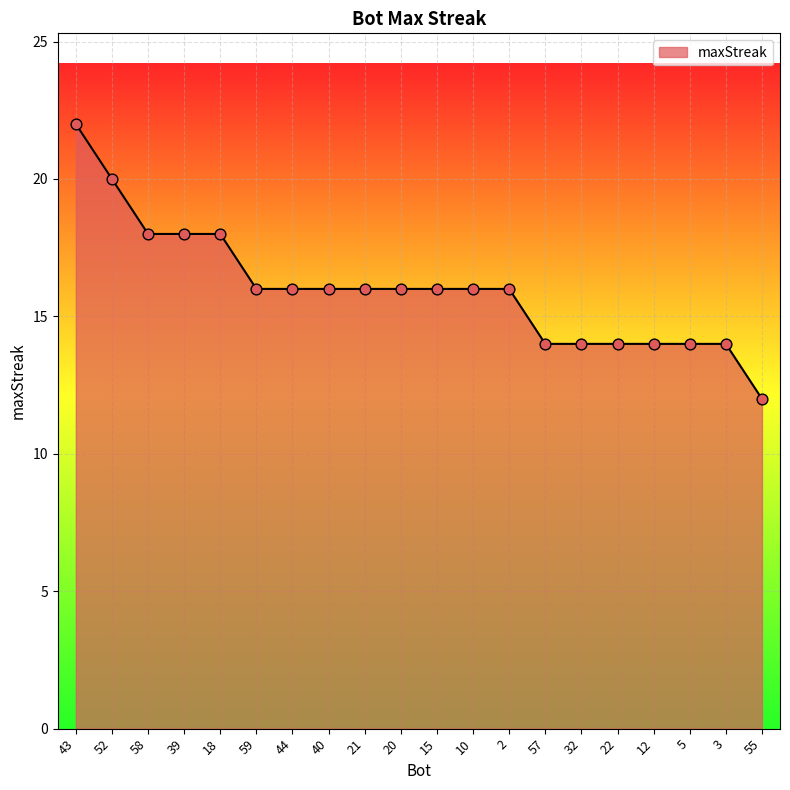

Approximately how many times larger is the value at 12 compared to 2?

0.9